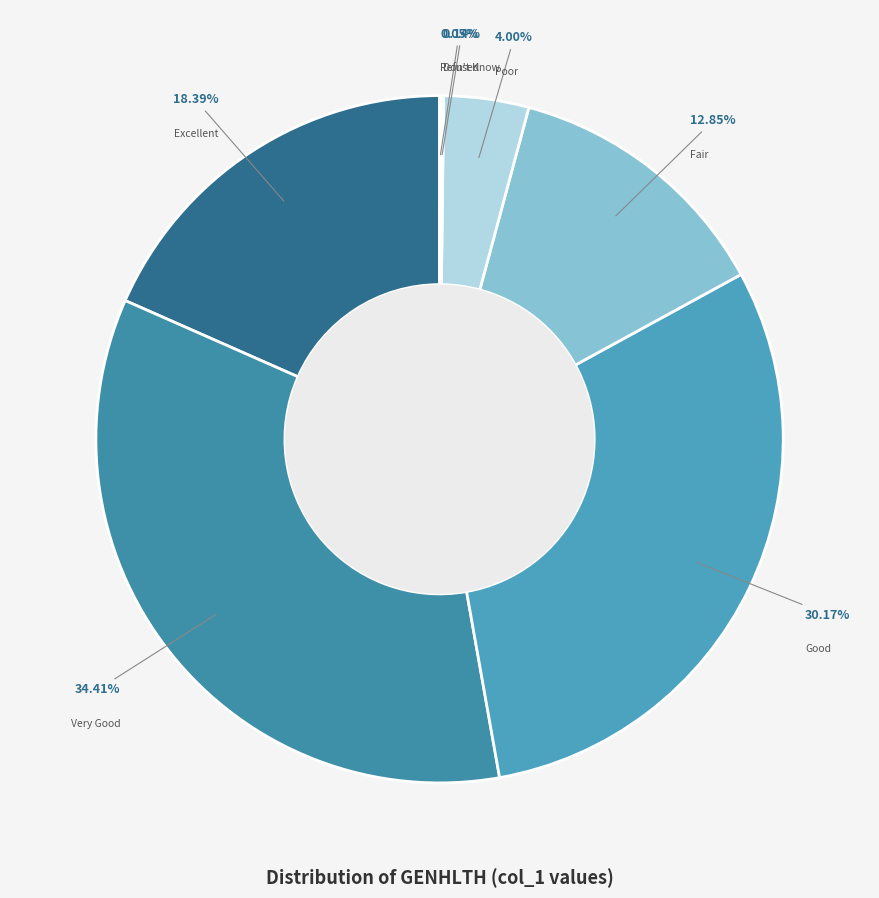

Is there any slice that represents more than half of the pie?

No